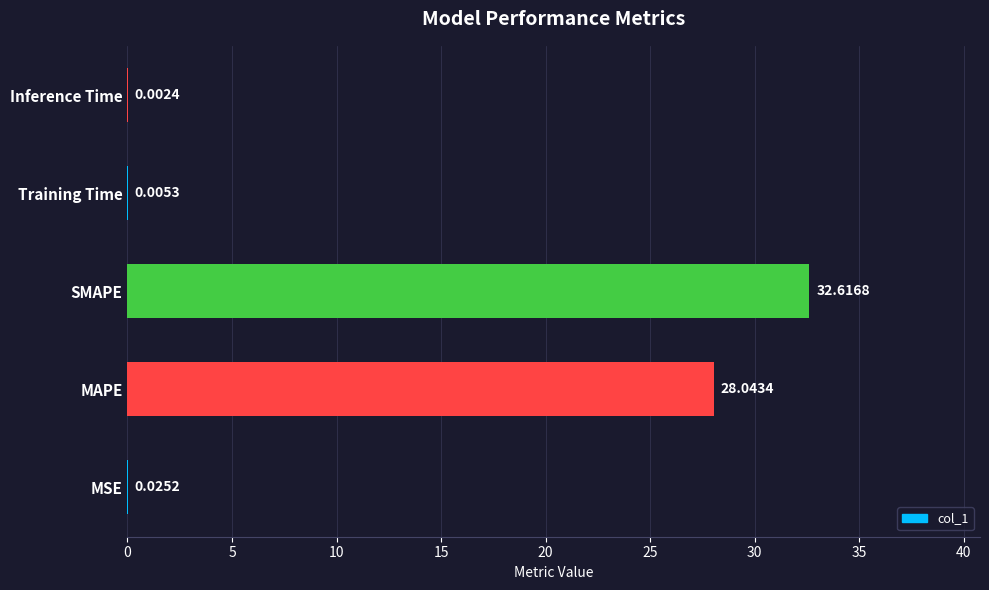

What is the maximum value shown in the chart?

32.6